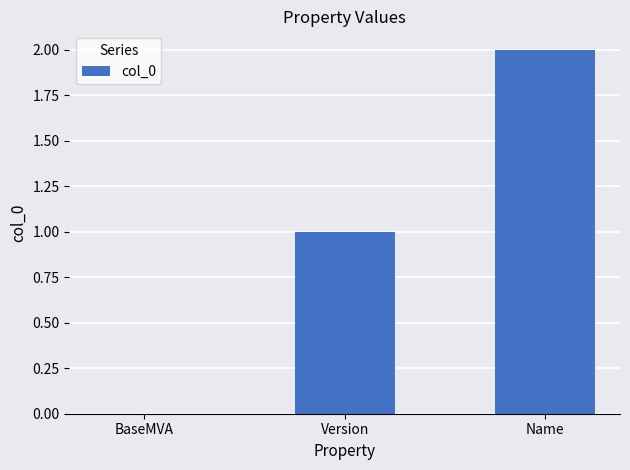

Between Name and BaseMVA, which is larger?

Name